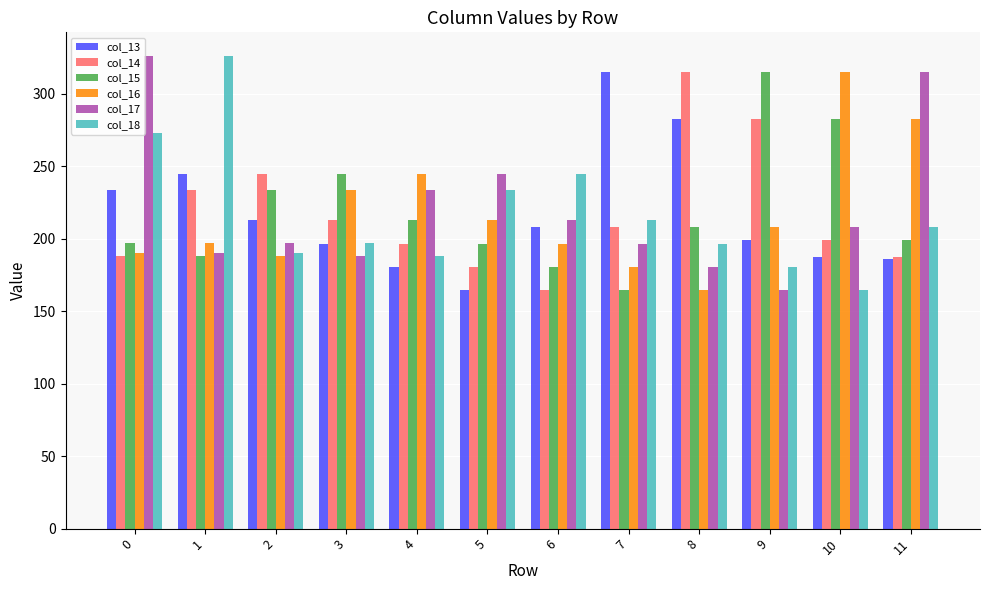

What is the total value across all series at 4?

1256.4